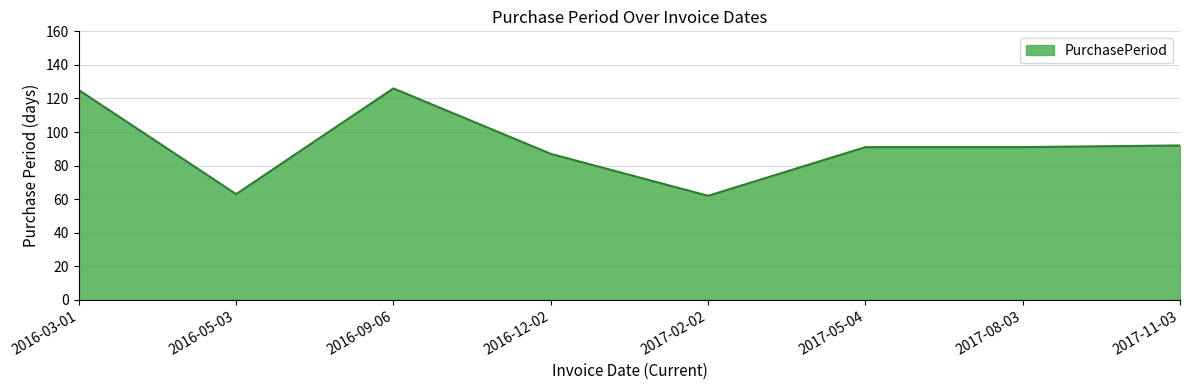

What is the greatest value displayed?

126